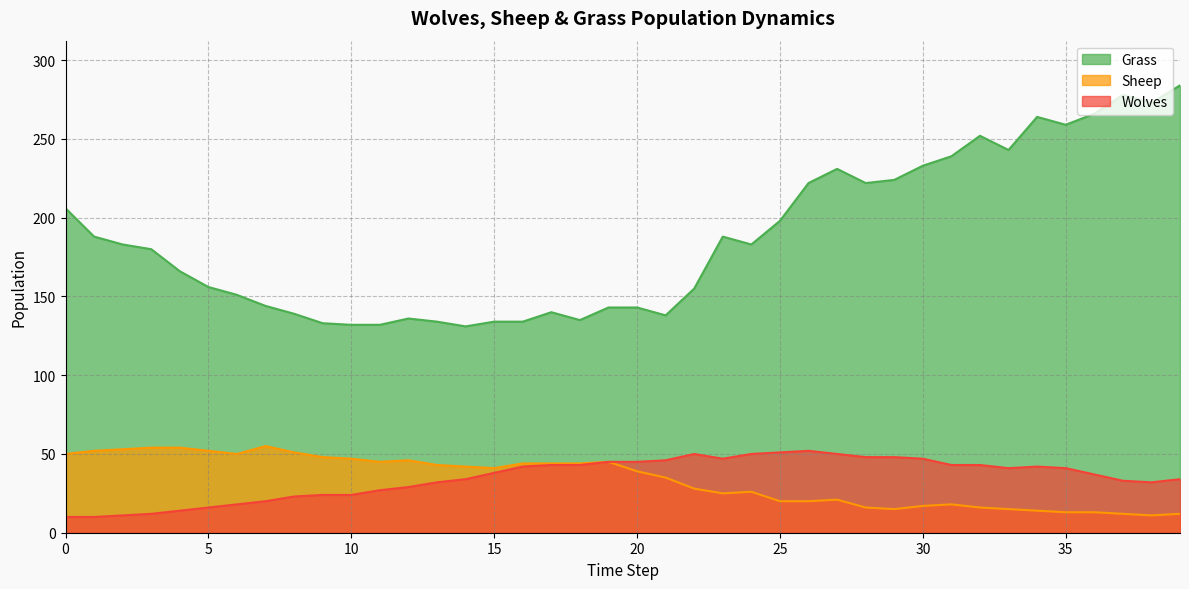

What are all the series names shown in the legend?

Grass, Sheep, Wolves